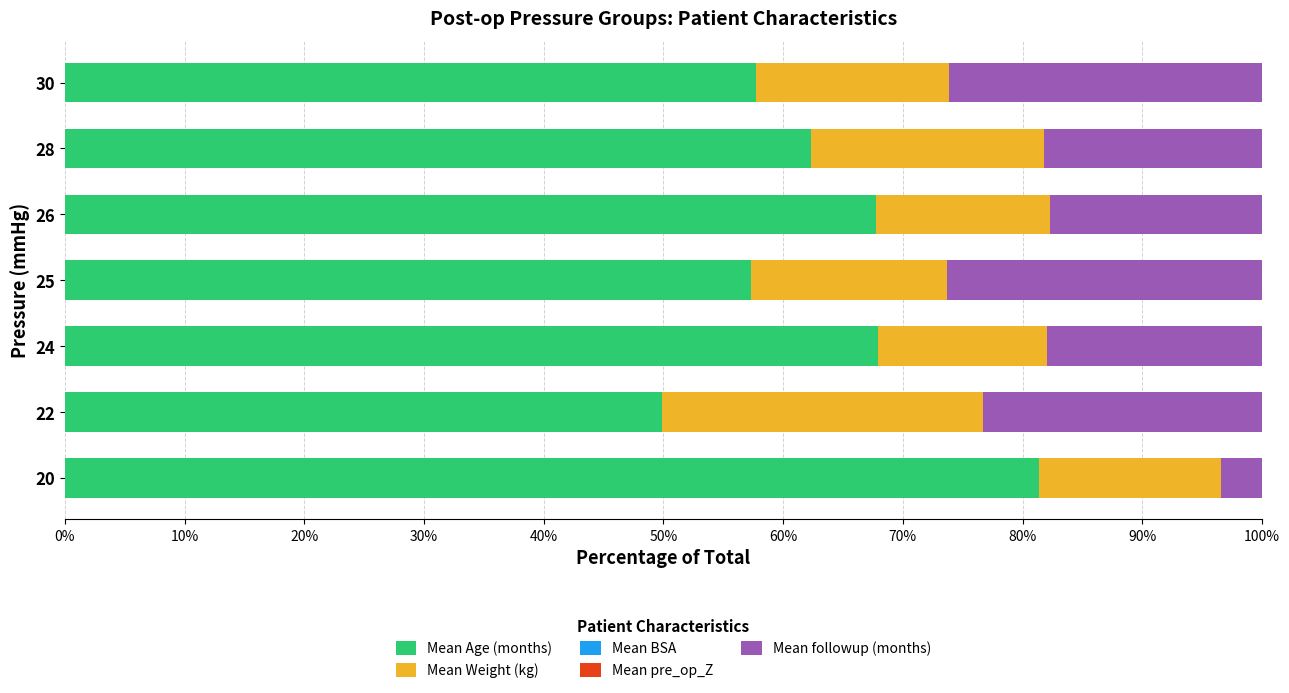

The Mean Age (months) series shows 34.6 at 24. True or false?

False